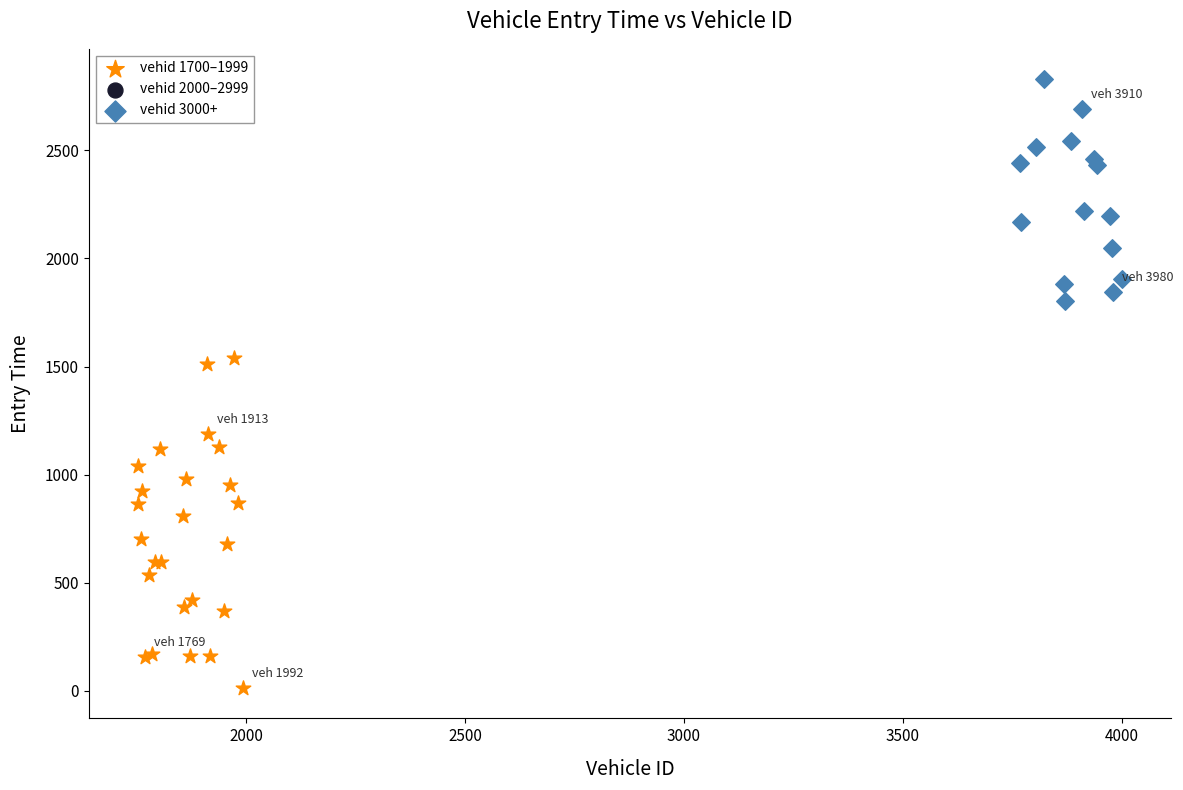

Which series reaches the minimum Y coordinate?

vehid 1700–1999